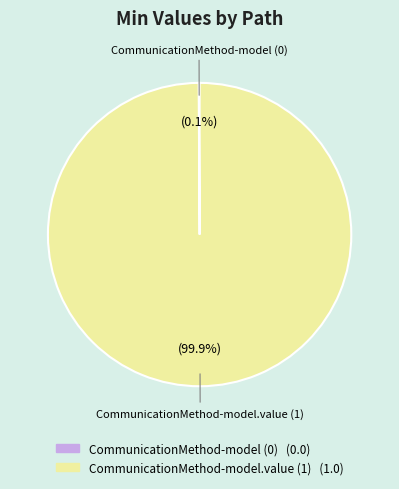

What is the largest slice in the pie chart?

CommunicationMethod-model.value (1)